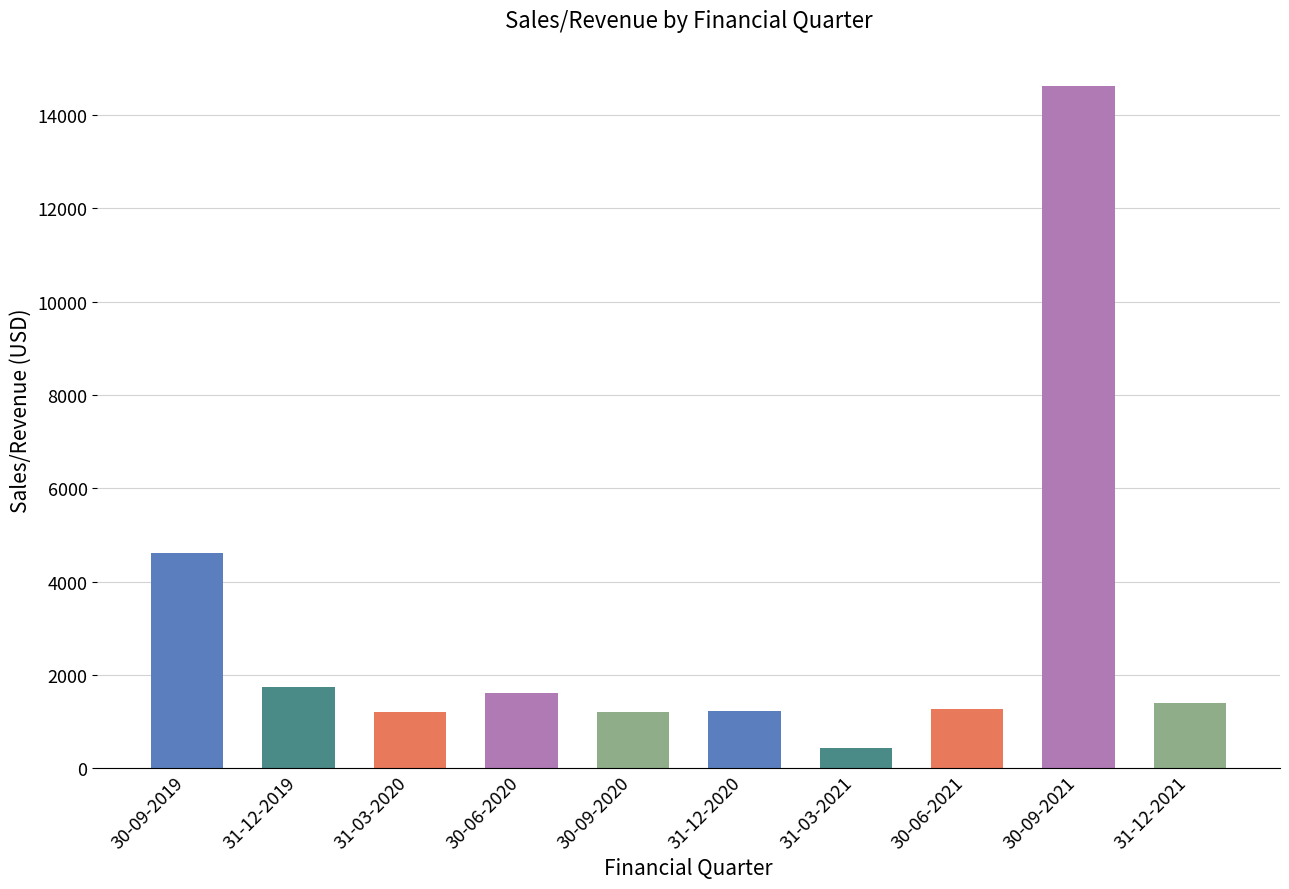

What is the ratio of the value at 30-06-2021 to the value at 30-09-2019?

0.3